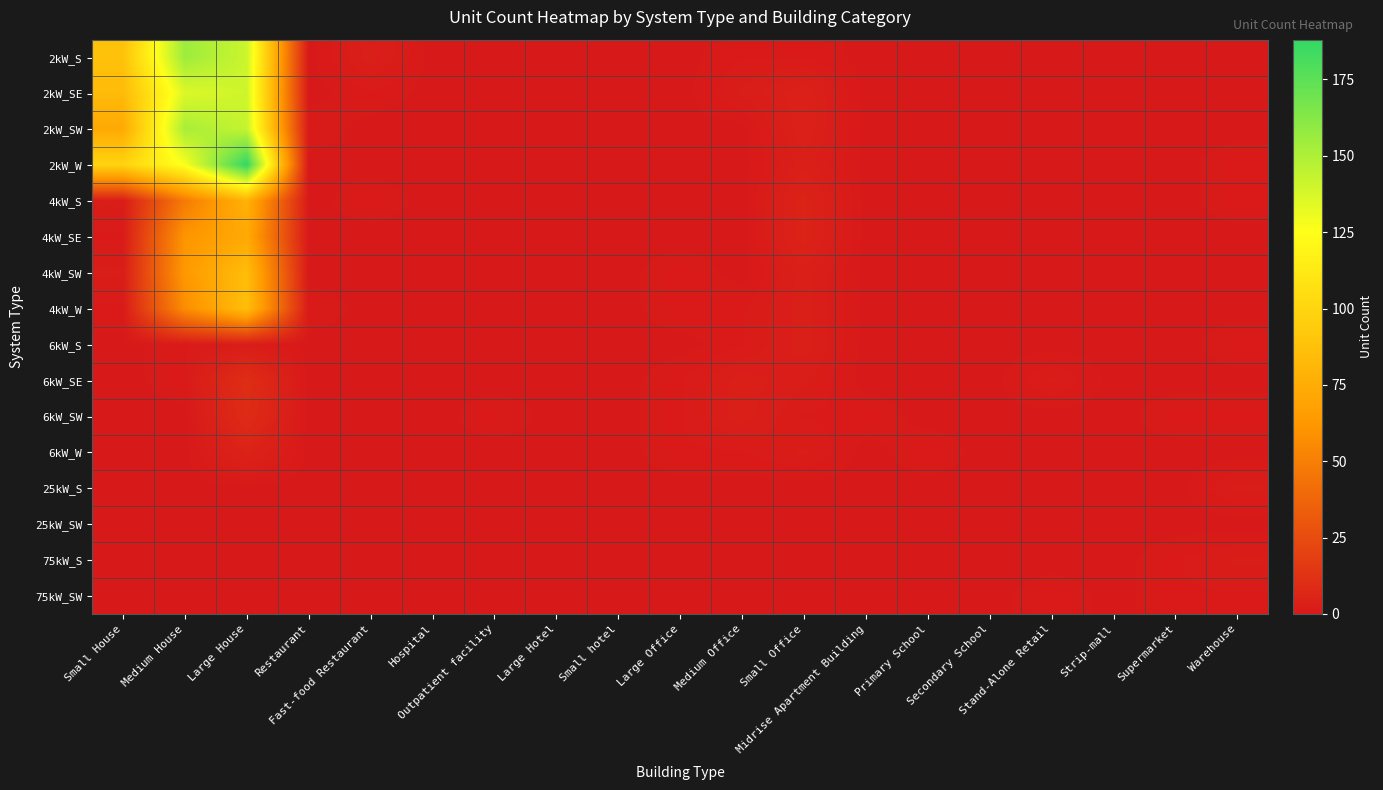

Reading left to right, transcribe all the data shown in this chart.

2kW_S: Small House=88	Medium House=155	Large House=141	Restaurant=0	Fast-food Restaurant=3	Hospital=0	Outpatient facility=0	Large Hotel=0	Small hotel=0	Large Office=0	Medium Office=1	Small Office=1	Midrise Apartment Building=0	Primary School=0	Secondary School=0	Stand-Alone Retail=0	Strip-mall=0	Supermarket=0	Warehouse=0
2kW_SE: Small House=84	Medium House=136	Large House=140	Restaurant=0	Fast-food Restaurant=1	Hospital=0	Outpatient facility=0	Large Hotel=0	Small hotel=0	Large Office=0	Medium Office=2	Small Office=4	Midrise Apartment Building=0	Primary School=0	Secondary School=0	Stand-Alone Retail=0	Strip-mall=0	Supermarket=0	Warehouse=0
2kW_SW: Small House=73	Medium House=152	Large House=143	Restaurant=1	Fast-food Restaurant=0	Hospital=0	Outpatient facility=0	Large Hotel=0	Small hotel=0	Large Office=0	Medium Office=0	Small Office=4	Midrise Apartment Building=0	Primary School=0	Secondary School=0	Stand-Alone Retail=0	Strip-mall=0	Supermarket=0	Warehouse=0
2kW_W: Small House=99	Medium House=127	Large House=188	Restaurant=0	Fast-food Restaurant=0	Hospital=0	Outpatient facility=0	Large Hotel=0	Small hotel=0	Large Office=0	Medium Office=0	Small Office=3	Midrise Apartment Building=0	Primary School=0	Secondary School=0	Stand-Alone Retail=0	Strip-mall=0	Supermarket=0	Warehouse=1
4kW_S: Small House=2	Medium House=48	Large House=78	Restaurant=0	Fast-food Restaurant=1	Hospital=0	Outpatient facility=0	Large Hotel=0	Small hotel=0	Large Office=0	Medium Office=0	Small Office=5	Midrise Apartment Building=0	Primary School=0	Secondary School=0	Stand-Alone Retail=0	Strip-mall=0	Supermarket=0	Warehouse=1
4kW_SE: Small House=1	Medium House=61	Large House=73	Restaurant=0	Fast-food Restaurant=0	Hospital=0	Outpatient facility=0	Large Hotel=0	Small hotel=0	Large Office=0	Medium Office=0	Small Office=5	Midrise Apartment Building=0	Primary School=0	Secondary School=0	Stand-Alone Retail=0	Strip-mall=0	Supermarket=0	Warehouse=0
4kW_SW: Small House=2	Medium House=63	Large House=85	Restaurant=0	Fast-food Restaurant=0	Hospital=0	Outpatient facility=0	Large Hotel=0	Small hotel=0	Large Office=1	Medium Office=0	Small Office=3	Midrise Apartment Building=0	Primary School=0	Secondary School=0	Stand-Alone Retail=0	Strip-mall=0	Supermarket=0	Warehouse=0
4kW_W: Small House=1	Medium House=57	Large House=86	Restaurant=1	Fast-food Restaurant=0	Hospital=0	Outpatient facility=0	Large Hotel=0	Small hotel=0	Large Office=1	Medium Office=1	Small Office=3	Midrise Apartment Building=0	Primary School=0	Secondary School=0	Stand-Alone Retail=0	Strip-mall=0	Supermarket=0	Warehouse=0
6kW_S: Small House=0	Medium House=1	Large House=2	Restaurant=0	Fast-food Restaurant=0	Hospital=0	Outpatient facility=0	Large Hotel=0	Small hotel=0	Large Office=0	Medium Office=1	Small Office=3	Midrise Apartment Building=0	Primary School=0	Secondary School=0	Stand-Alone Retail=0	Strip-mall=0	Supermarket=0	Warehouse=1
6kW_SE: Small House=0	Medium House=1	Large House=10	Restaurant=0	Fast-food Restaurant=0	Hospital=0	Outpatient facility=0	Large Hotel=0	Small hotel=0	Large Office=1	Medium Office=3	Small Office=2	Midrise Apartment Building=0	Primary School=0	Secondary School=0	Stand-Alone Retail=2	Strip-mall=0	Supermarket=0	Warehouse=0
6kW_SW: Small House=0	Medium House=0	Large House=9	Restaurant=0	Fast-food Restaurant=0	Hospital=0	Outpatient facility=1	Large Hotel=0	Small hotel=0	Large Office=1	Medium Office=3	Small Office=1	Midrise Apartment Building=1	Primary School=0	Secondary School=0	Stand-Alone Retail=0	Strip-mall=0	Supermarket=1	Warehouse=1
6kW_W: Small House=0	Medium House=0	Large House=5	Restaurant=0	Fast-food Restaurant=0	Hospital=0	Outpatient facility=0	Large Hotel=0	Small hotel=0	Large Office=1	Medium Office=1	Small Office=2	Midrise Apartment Building=0	Primary School=1	Secondary School=0	Stand-Alone Retail=0	Strip-mall=0	Supermarket=0	Warehouse=0
25kW_S: Small House=0	Medium House=0	Large House=0	Restaurant=0	Fast-food Restaurant=0	Hospital=0	Outpatient facility=0	Large Hotel=0	Small hotel=0	Large Office=0	Medium Office=0	Small Office=0	Midrise Apartment Building=0	Primary School=0	Secondary School=0	Stand-Alone Retail=0	Strip-mall=0	Supermarket=0	Warehouse=2
25kW_SW: Small House=0	Medium House=0	Large House=0	Restaurant=0	Fast-food Restaurant=0	Hospital=0	Outpatient facility=0	Large Hotel=0	Small hotel=0	Large Office=0	Medium Office=0	Small Office=0	Midrise Apartment Building=0	Primary School=0	Secondary School=0	Stand-Alone Retail=0	Strip-mall=0	Supermarket=0	Warehouse=0
75kW_S: Small House=0	Medium House=0	Large House=0	Restaurant=0	Fast-food Restaurant=0	Hospital=0	Outpatient facility=0	Large Hotel=0	Small hotel=0	Large Office=0	Medium Office=0	Small Office=0	Midrise Apartment Building=0	Primary School=0	Secondary School=0	Stand-Alone Retail=0	Strip-mall=0	Supermarket=1	Warehouse=2
75kW_SW: Small House=0	Medium House=0	Large House=0	Restaurant=0	Fast-food Restaurant=0	Hospital=0	Outpatient facility=0	Large Hotel=0	Small hotel=0	Large Office=0	Medium Office=0	Small Office=0	Midrise Apartment Building=0	Primary School=0	Secondary School=0	Stand-Alone Retail=1	Strip-mall=0	Supermarket=1	Warehouse=1